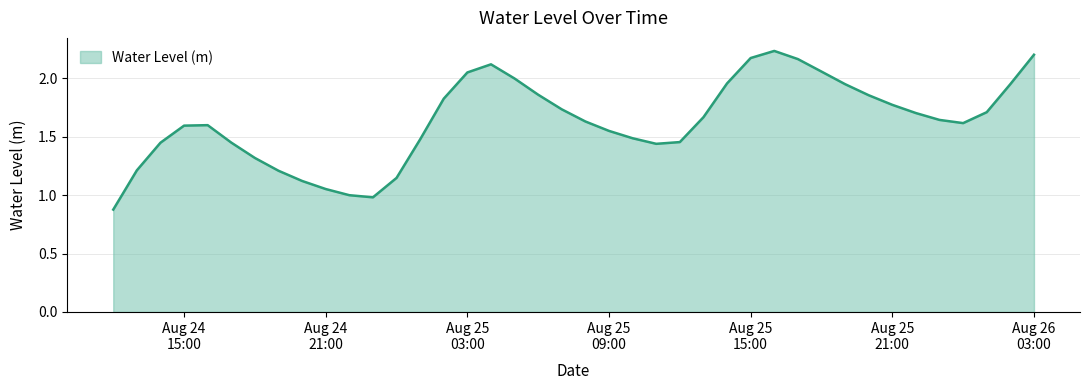

At which category does the data reach its first local peak?

2024-08-24 16:00:00